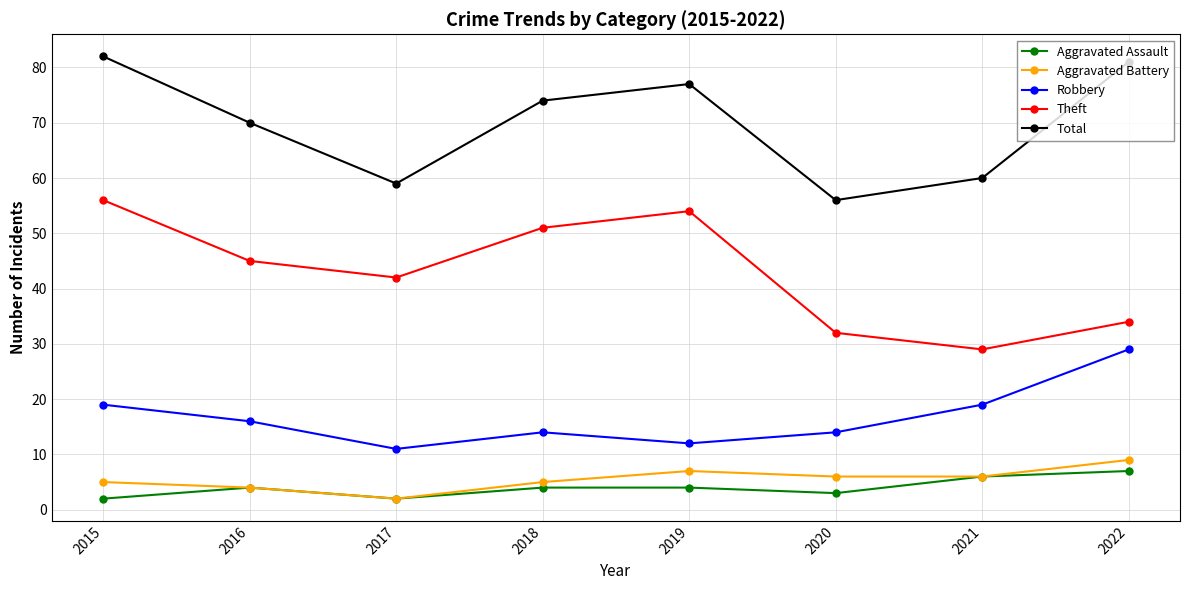

What is the value of the Aggravated Battery point at the 2nd from the left?

4